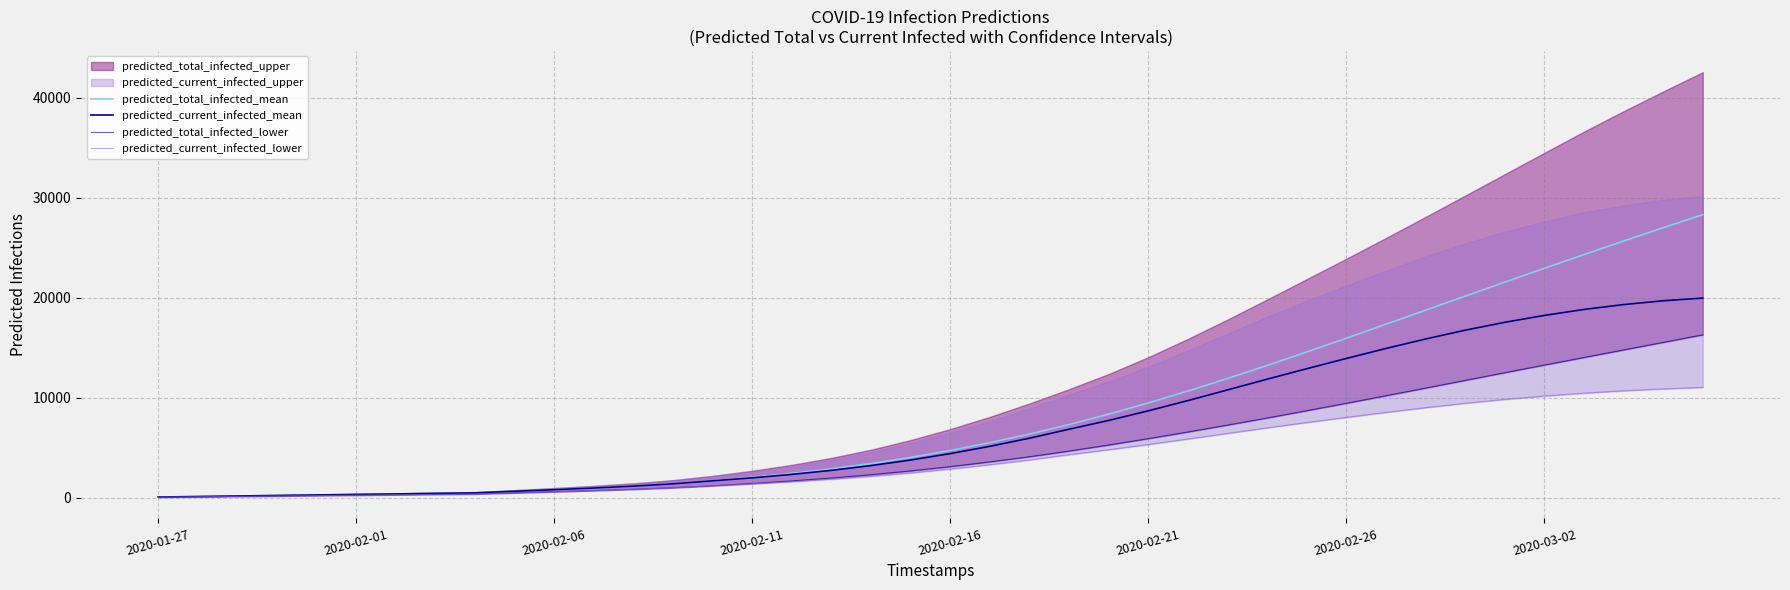

Is it true that predicted_current_infected_lower equals 10132 at 28?

False